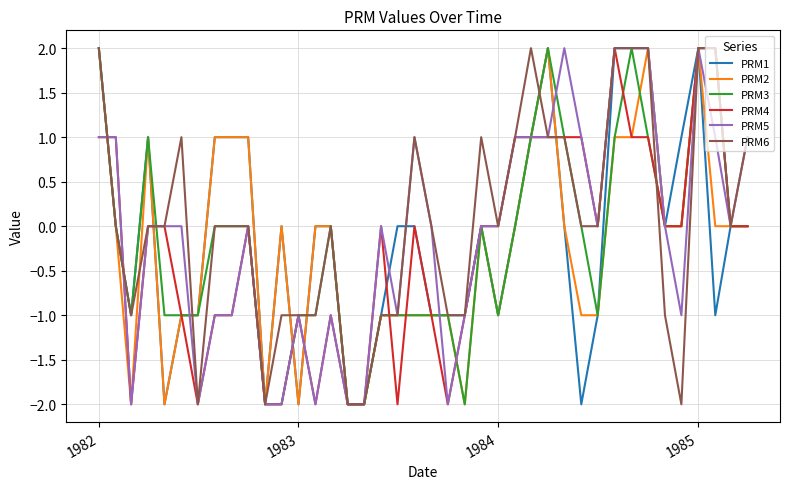

What is the greatest value displayed?

2